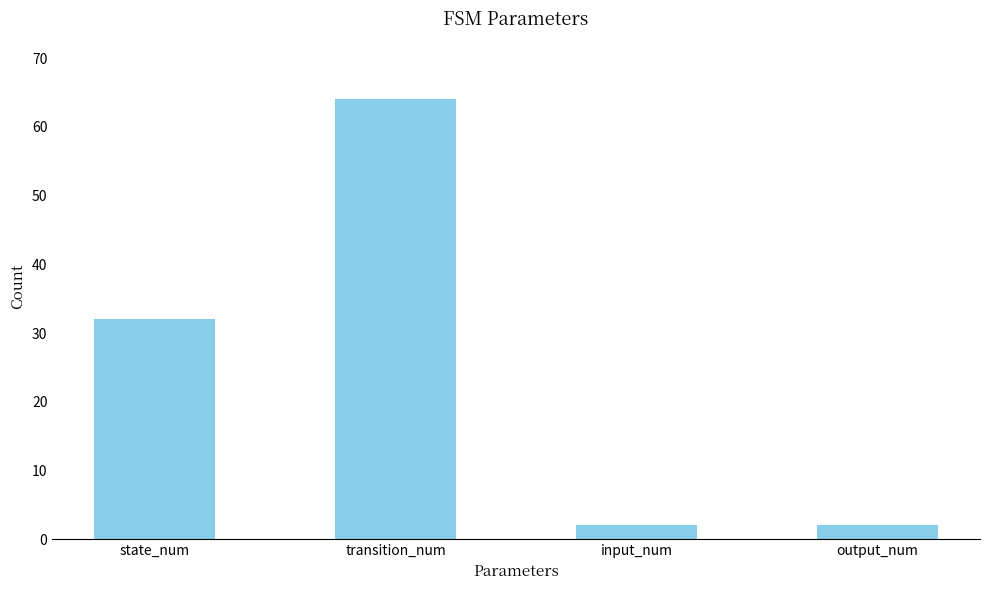

What is the label of the 2nd bar from the right?

input_num